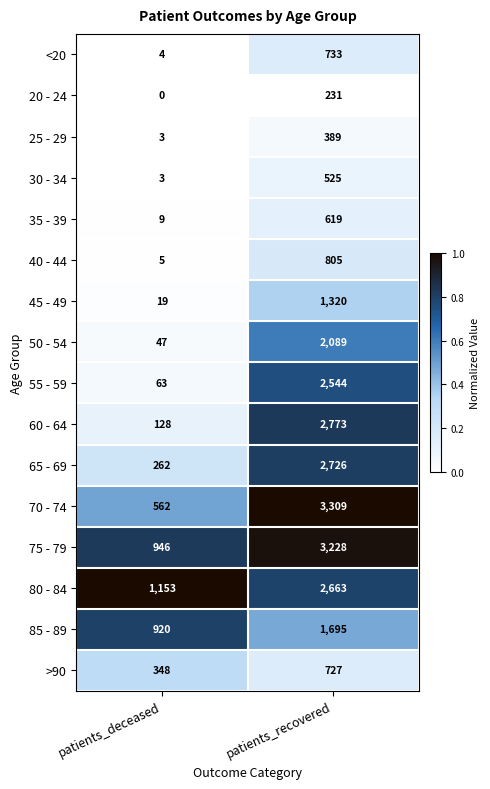

Count the number of categories in the chart.

2